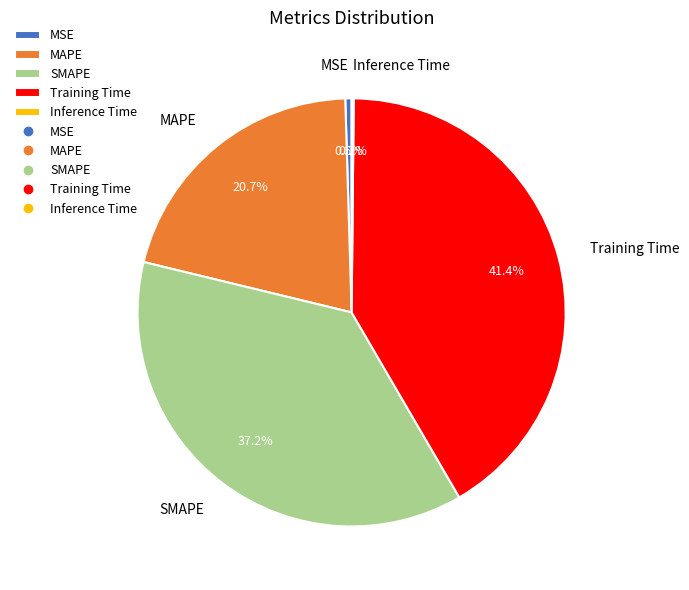

To the nearest percent, what is the combined percentage of MSE and SMAPE?

38%